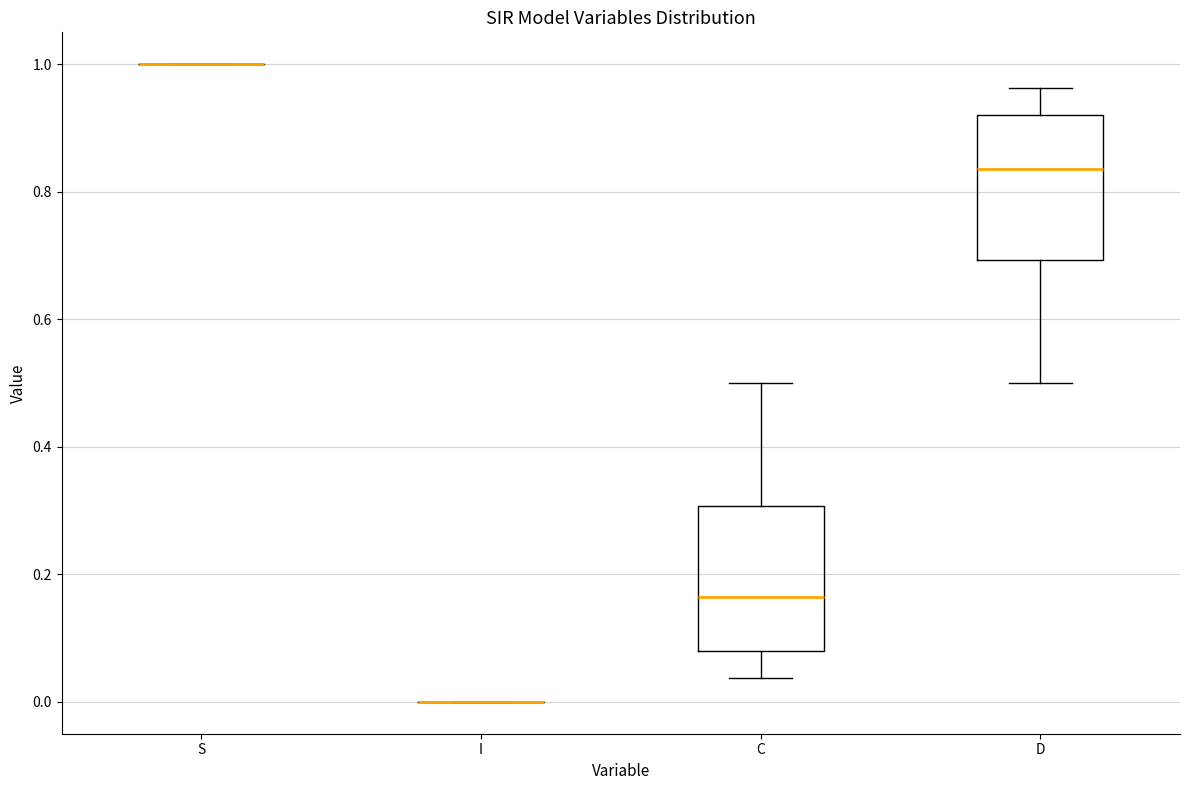

Reading left to right, read every box against the y-axis: the position of its median line, the range the box covers, and the ends of its whiskers. The values are not printed on the chart, so give them approximately, as read against the axis.

S: box collapsed to a line at 1.00, whiskers 1.00 to 1.00
I: box collapsed to a line at 0.00, whiskers 0.00 to 0.00
C: median 0.16, box 0.08 to 0.30, whiskers 0.04 to 0.50
D: median 0.84, box 0.70 to 0.92, whiskers 0.50 to 0.96